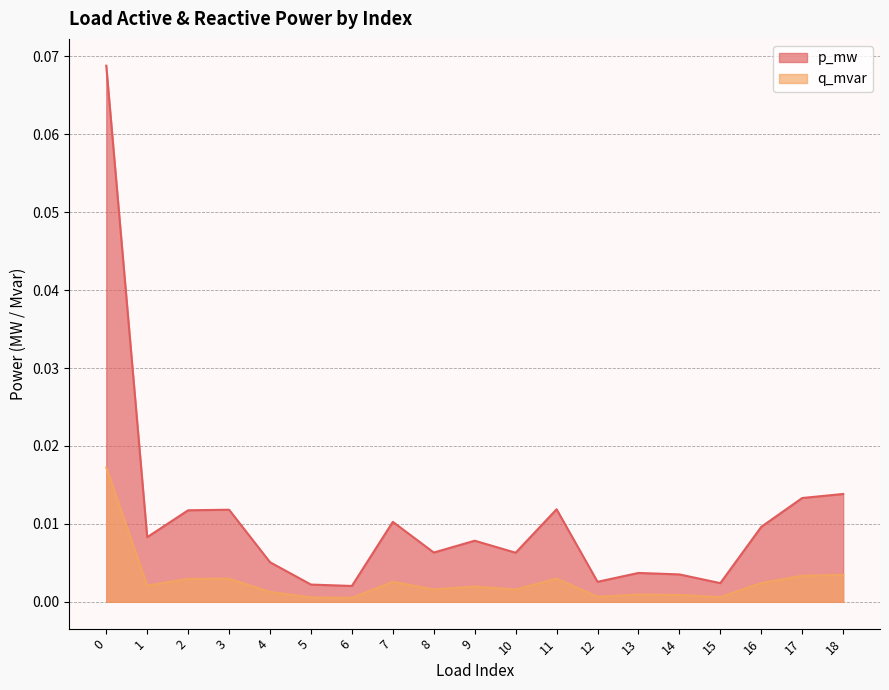

Rank the series by their maximum value, from highest to lowest.

p_mw, q_mvar